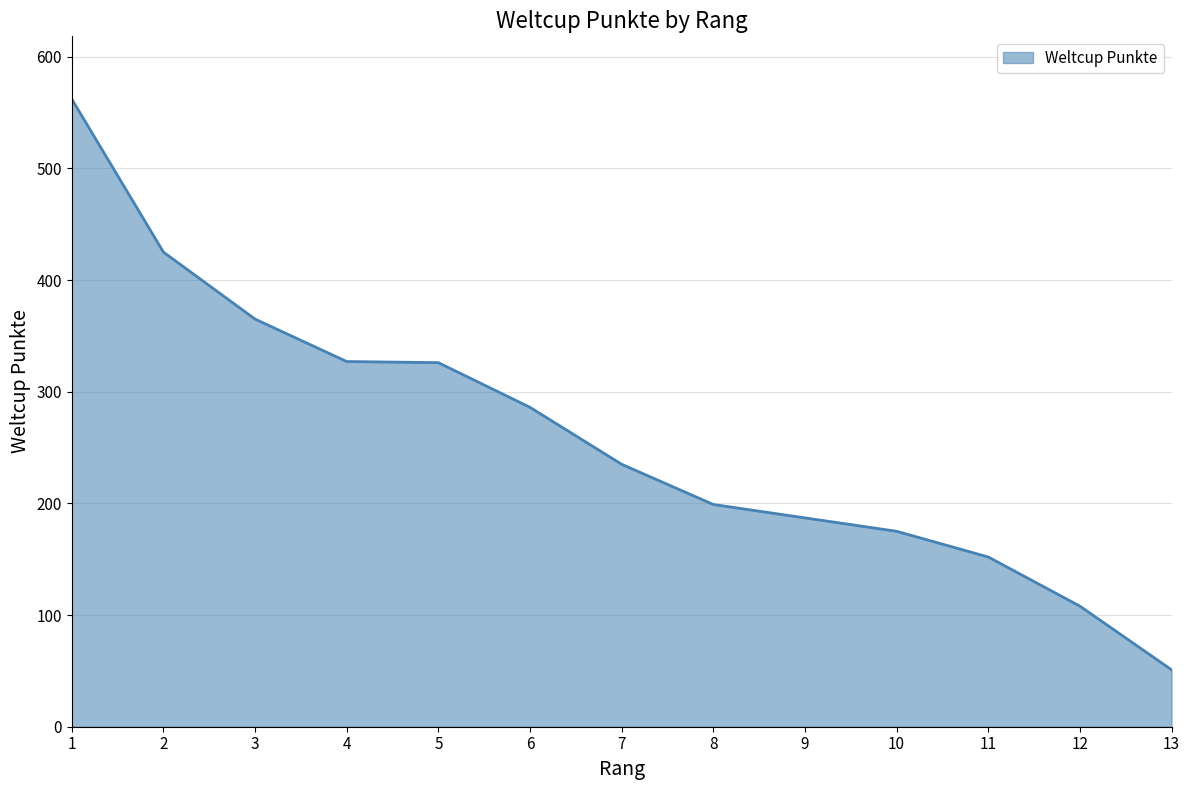

The value at 5 is 326. True or false?

True